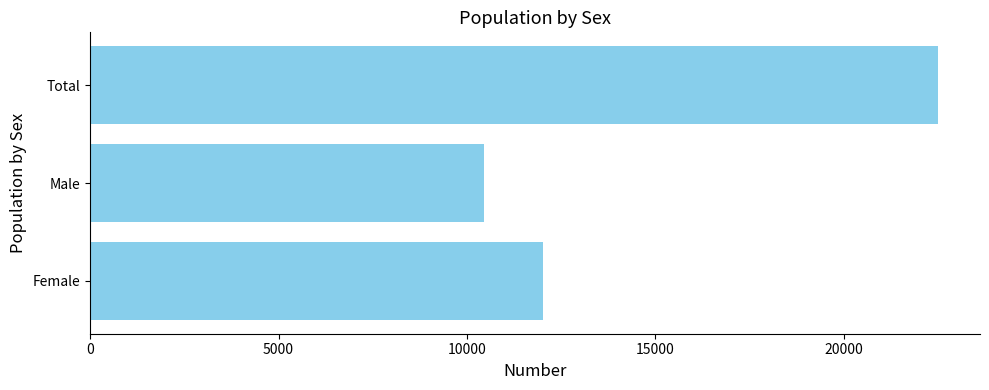

The value at Total is 14182. True or false?

False